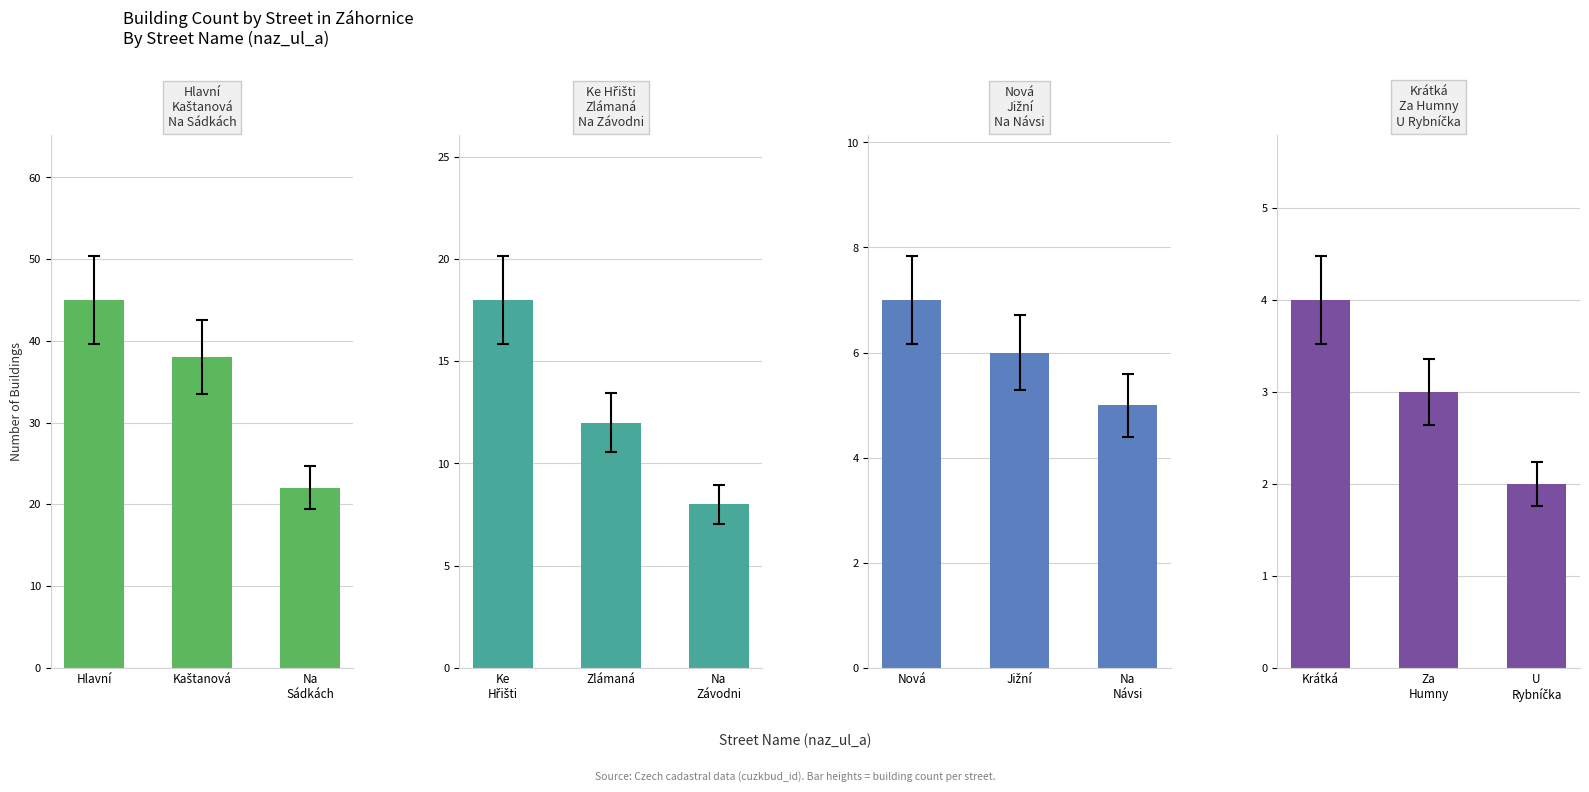

Which label corresponds to the largest value in the chart?

Hlavní